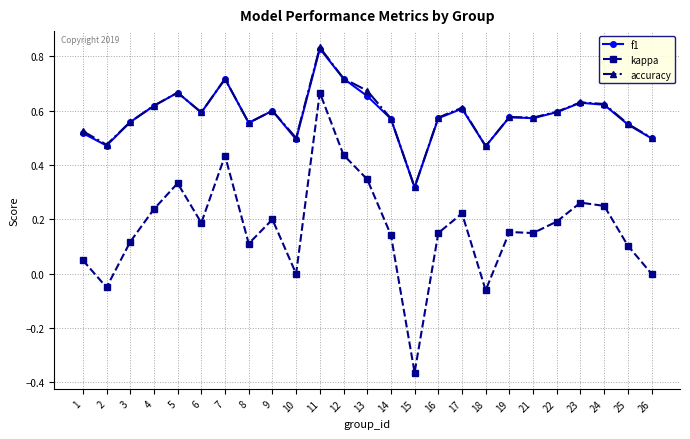

Which series has the largest range (max minus min)?

kappa